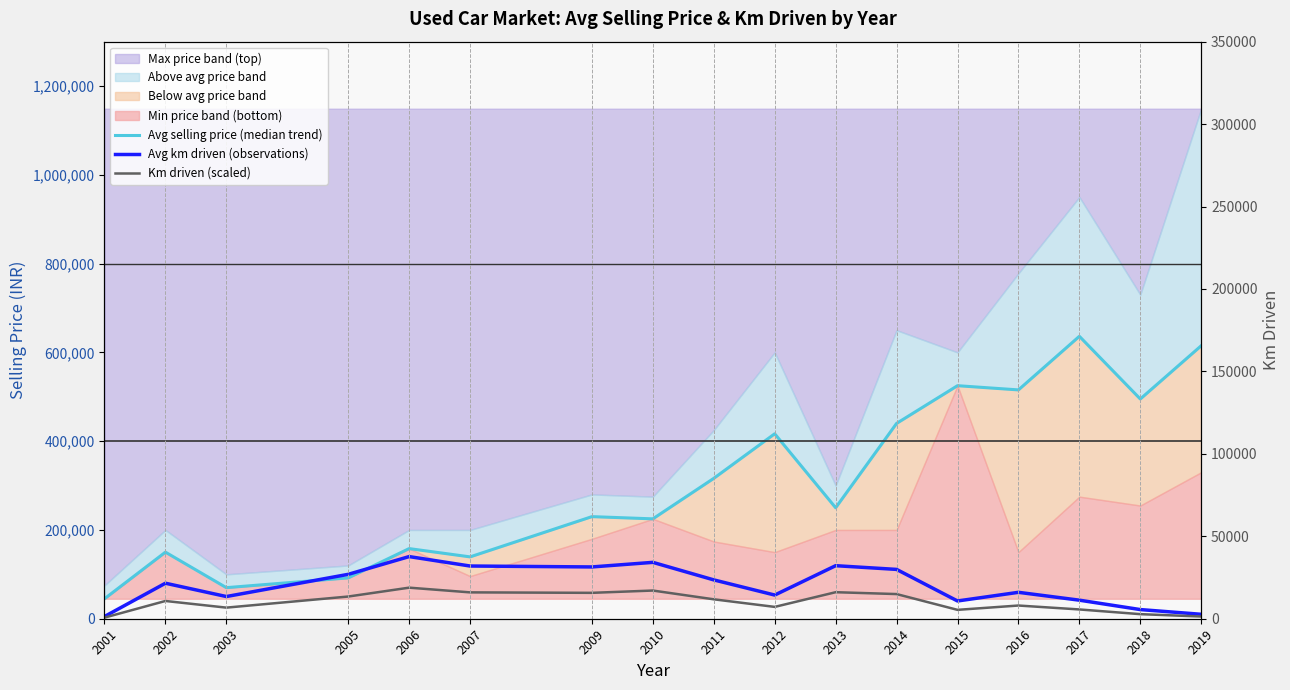

The Avg km driven (observations) series shows 46551.2 at 2005. True or false?

False